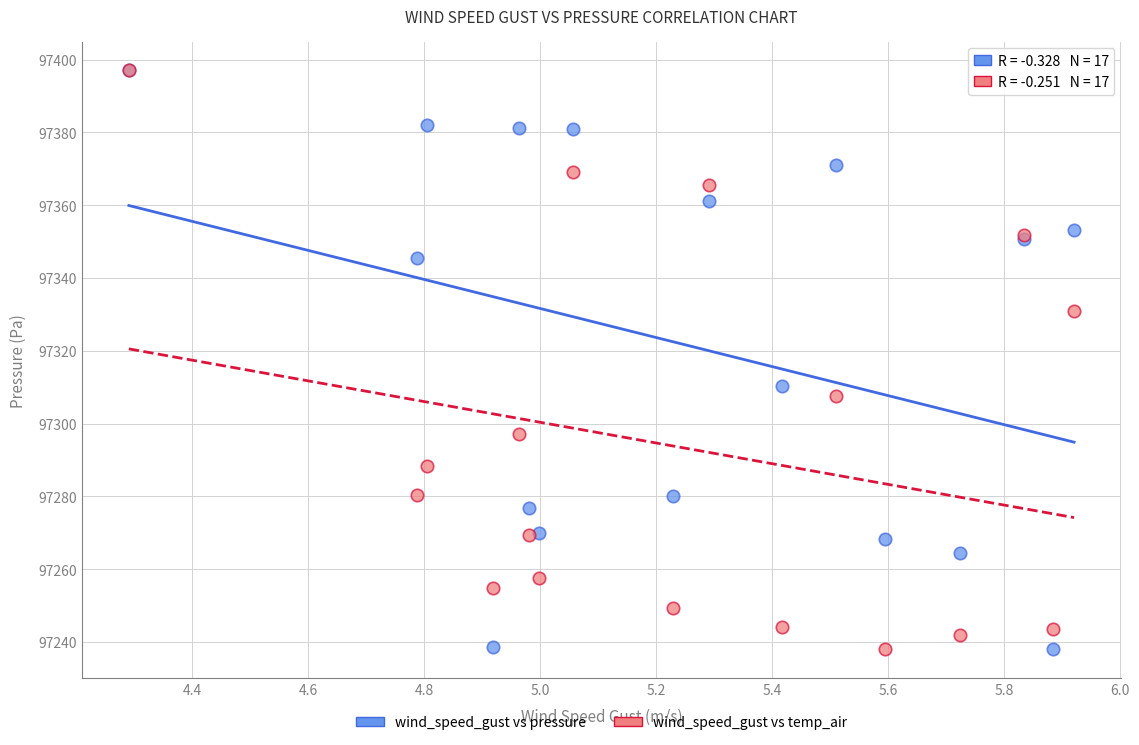

In the wind_speed_gust vs pressure series, what Y value is closest to 97317?

97310.4